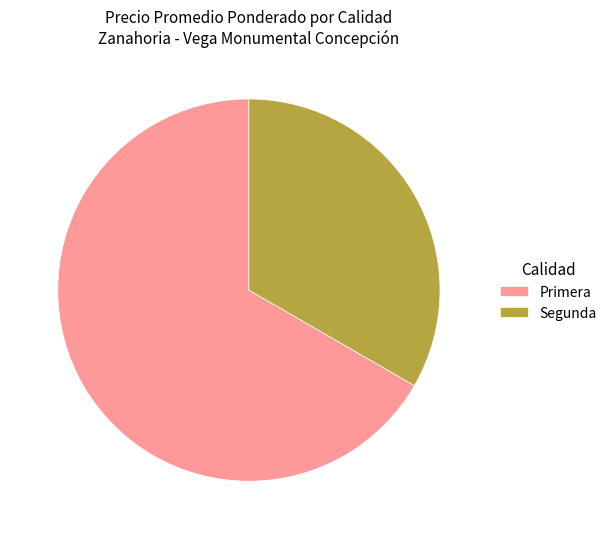

Rank the categories by value from lowest to highest.

Segunda, Primera